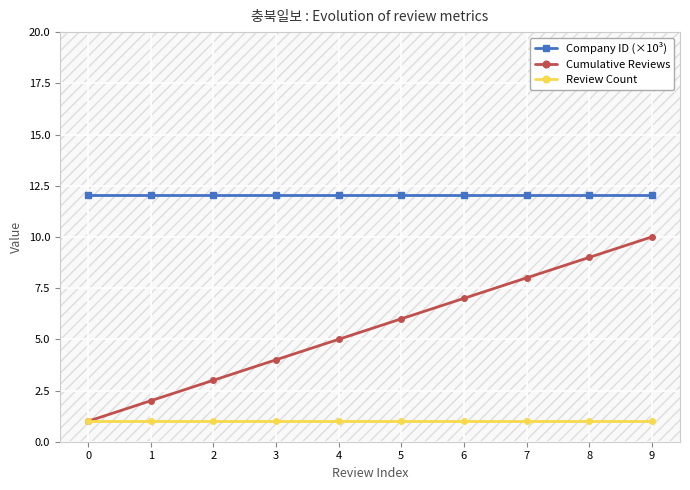

What is the minimum value for Company ID (×10³)?

12.1